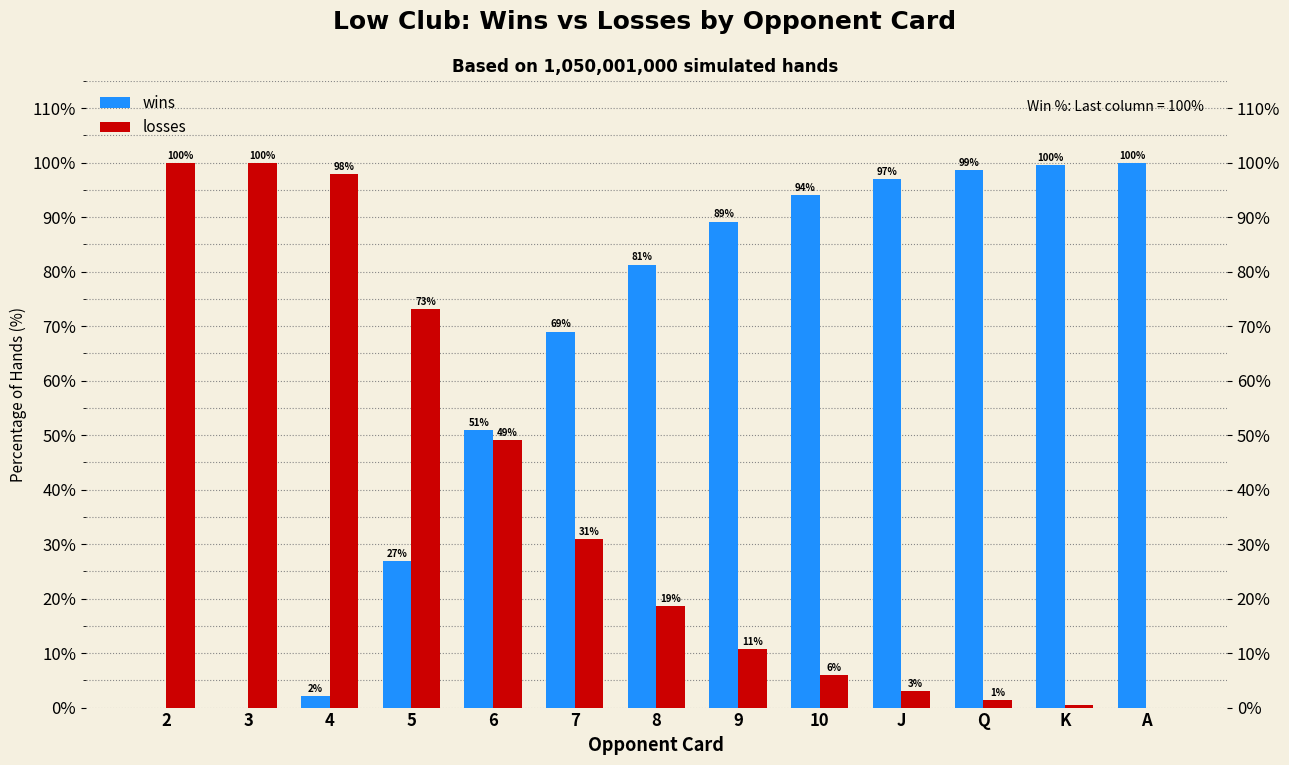

True or false: wins has a value of 100.0 at A.

True